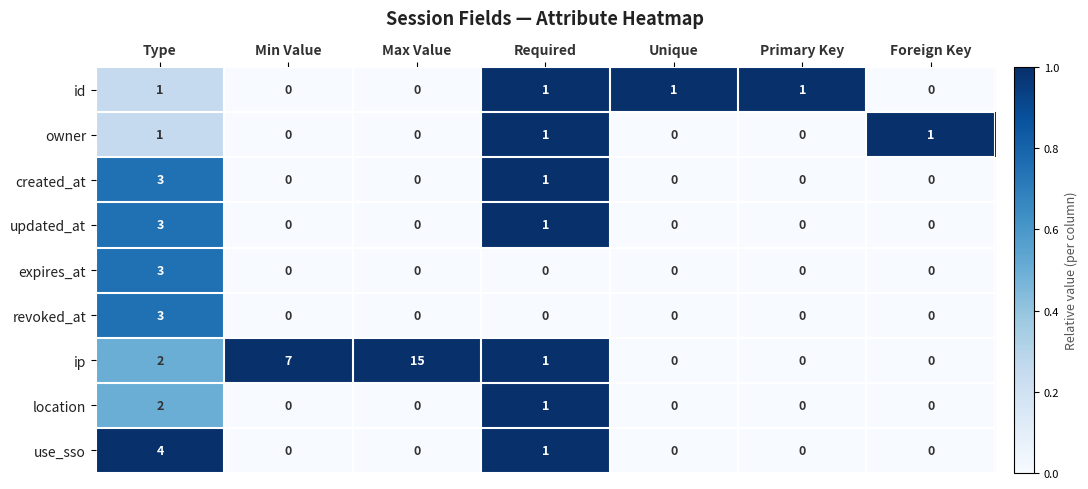

What is the greatest value displayed?

15